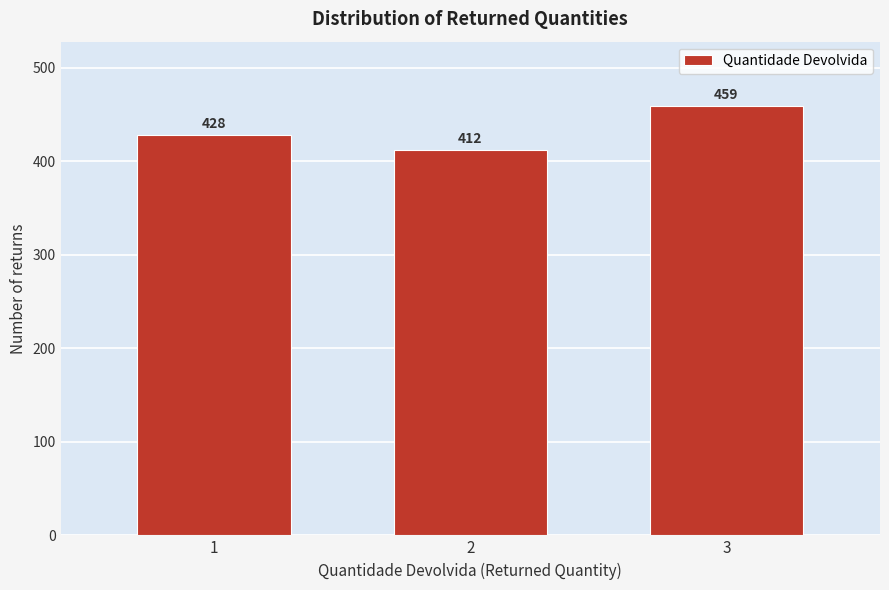

Reading right to left, transcribe all the data shown in this chart.

459	412	428